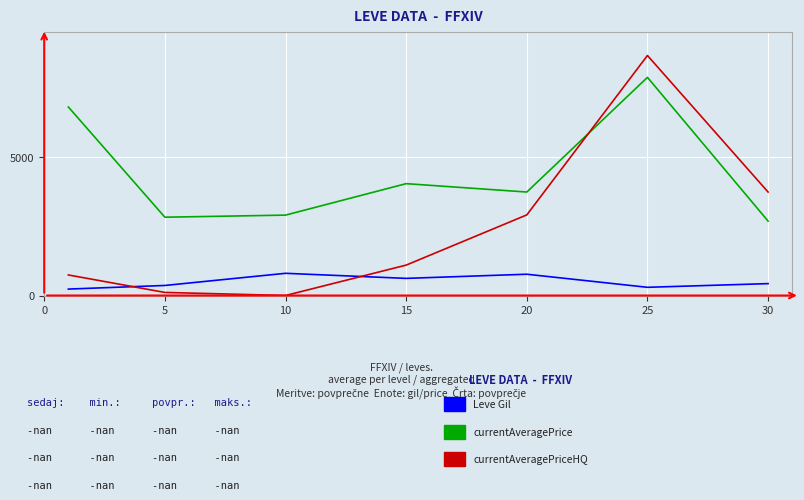

What is the greatest value displayed?

8688.0